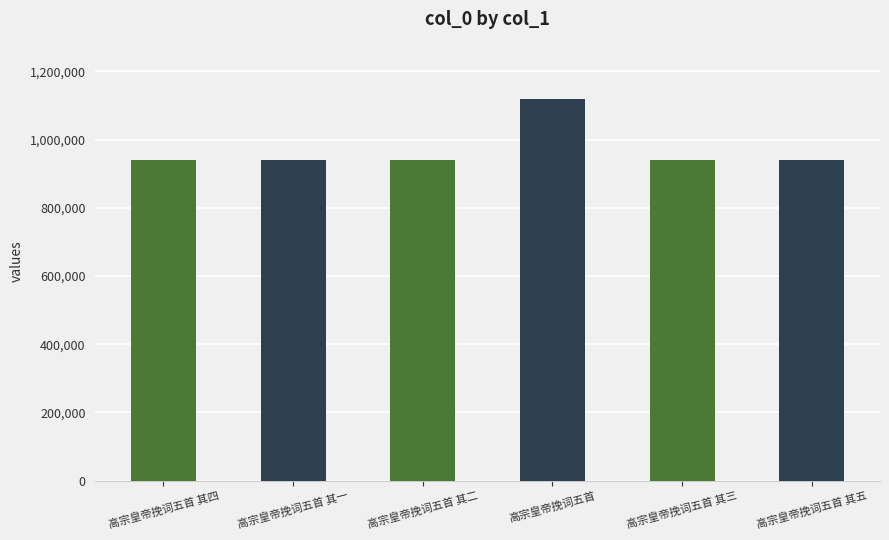

How many bars are there in total?

6